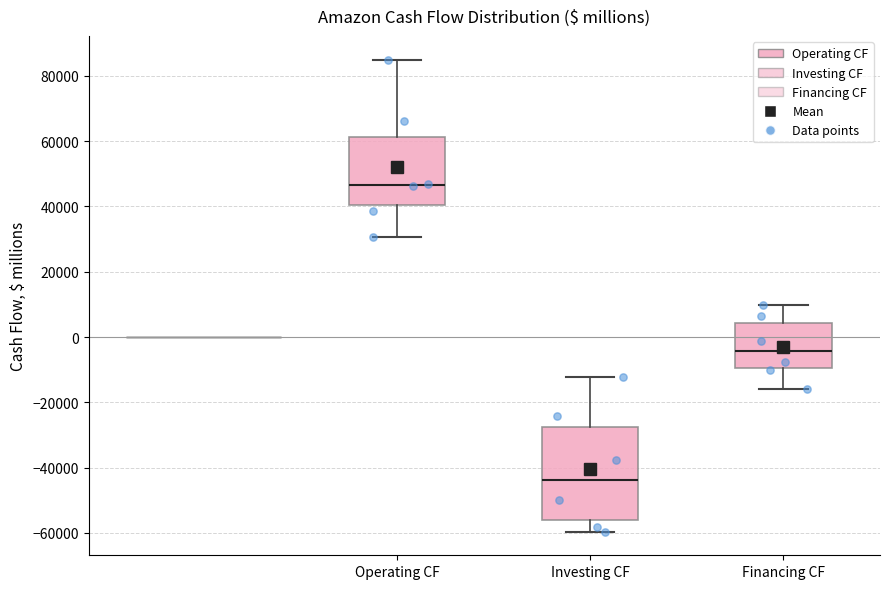

Reading left to right, transcribe this box plot: for each box, give where its median line is, the range the box spans, and where its two whiskers end, as read against the y-axis. The values are not printed on the chart, so give them approximately, as read against the axis.

Operating CF: median 46000, box 40000 to 62000, whiskers 30000 to 84000
Investing CF: median -44000, box -56000 to -28000, whiskers -60000 to -12000
Financing CF: median -4000, box -10000 to 4000, whiskers -16000 to 10000